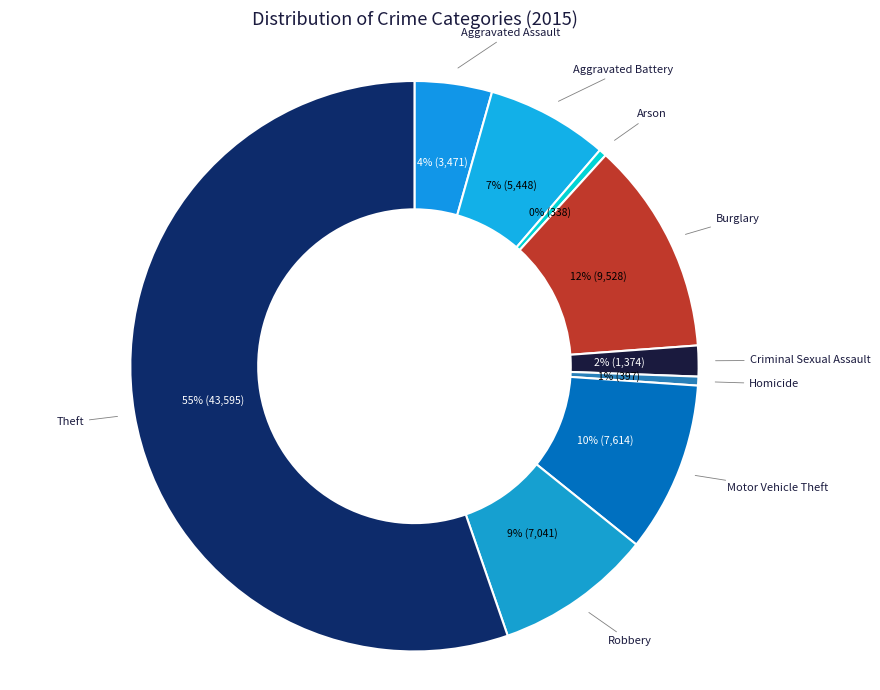

To the nearest percent, what is the average slice percentage?

11%